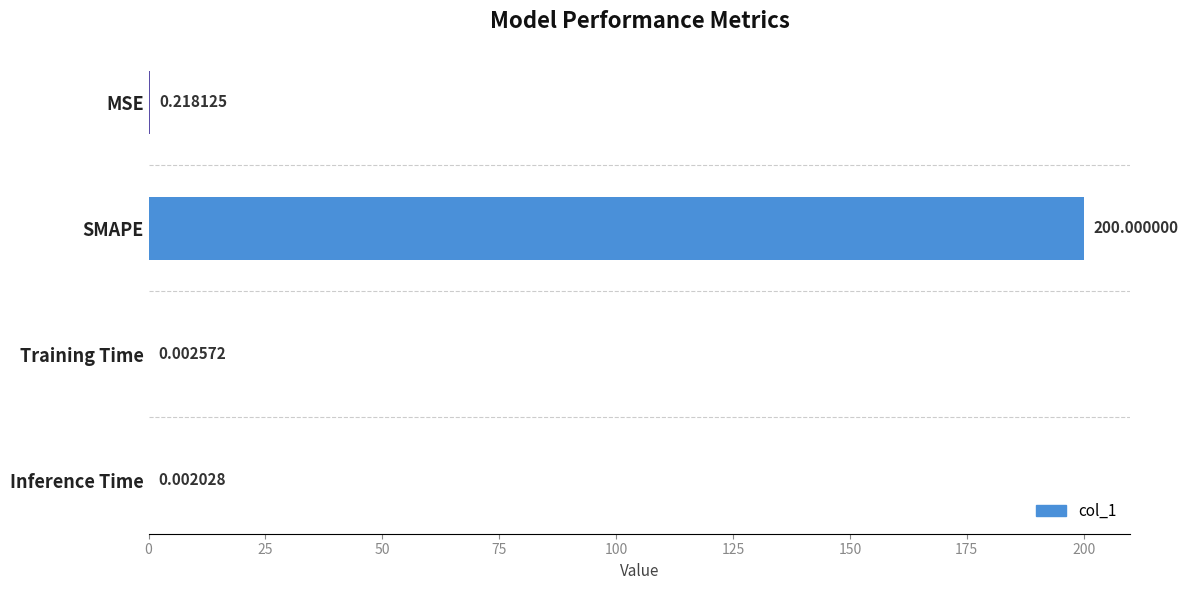

Which label corresponds to the largest value in the chart?

SMAPE